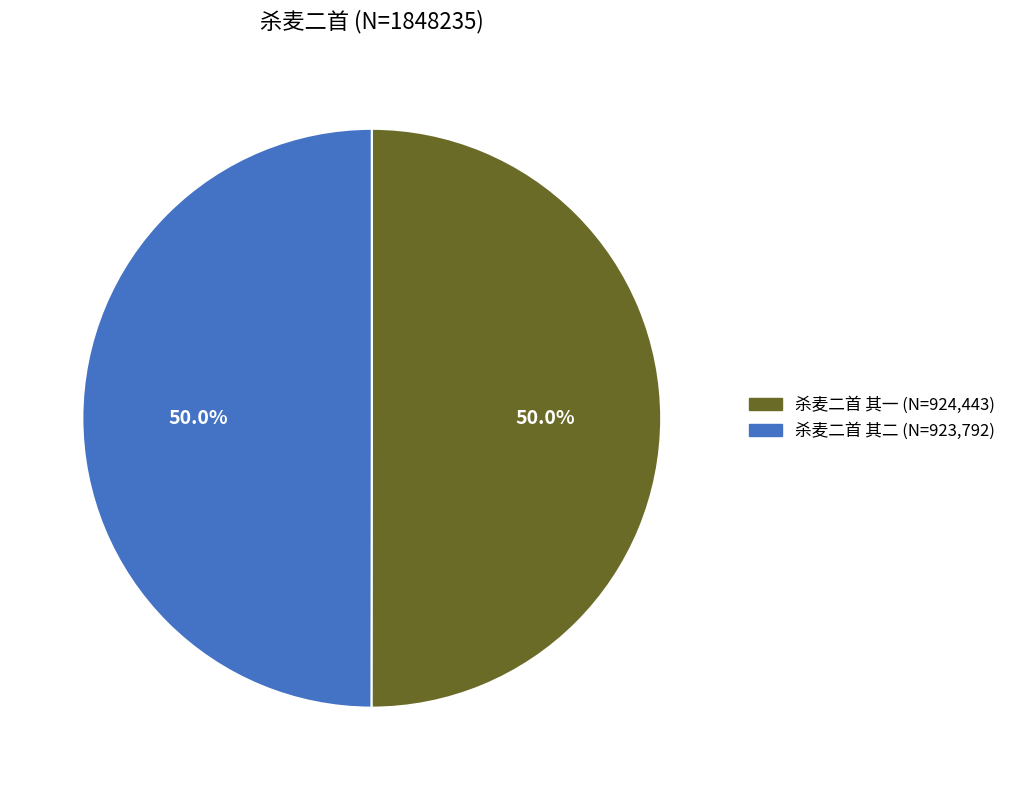

What is the ratio of the value at 杀麦二首 其二 to the value at 杀麦二首 其一?

1.0